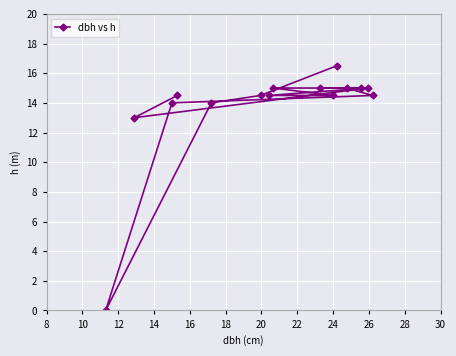

What is the value of the 11th point from the left?

16.5